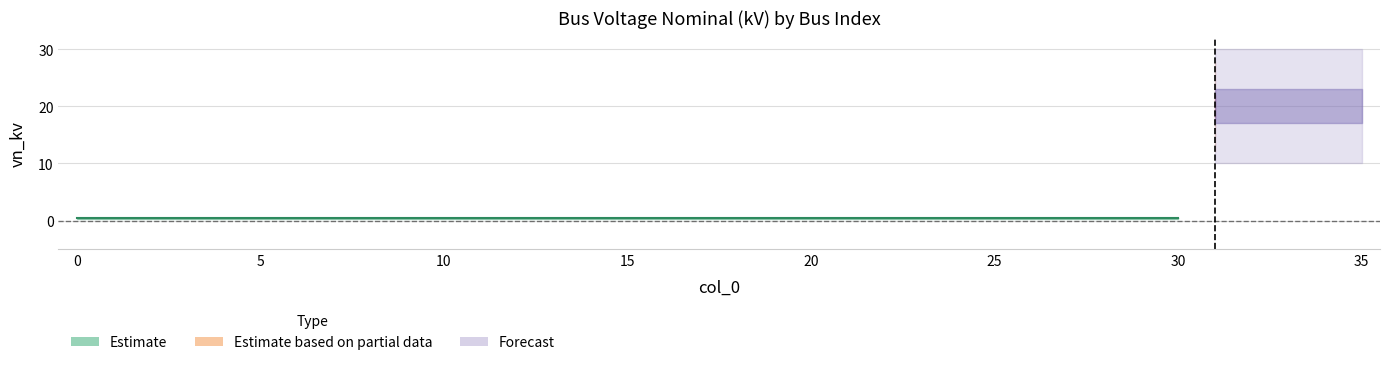

How many lines are shown in the chart?

1